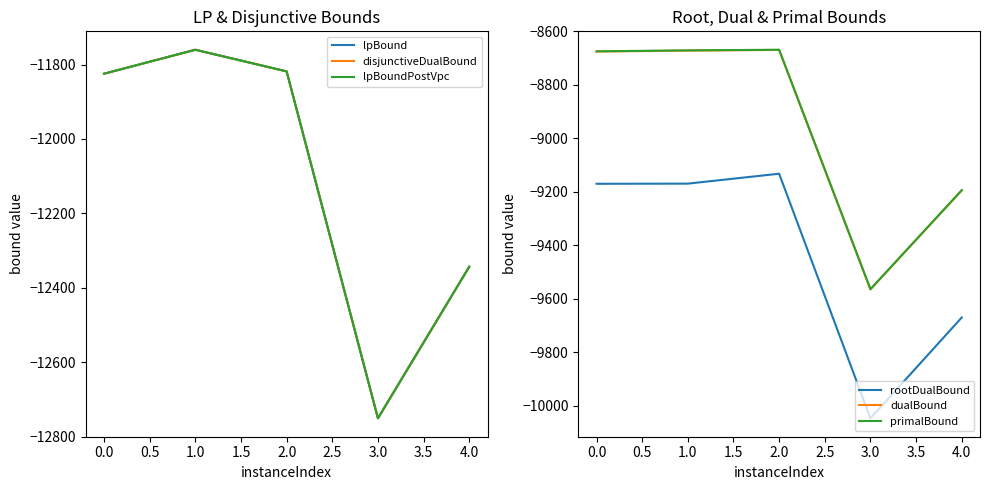

What are all the series names shown in the legend?

lpBound, disjunctiveDualBound, lpBoundPostVpc, rootDualBound, dualBound, primalBound